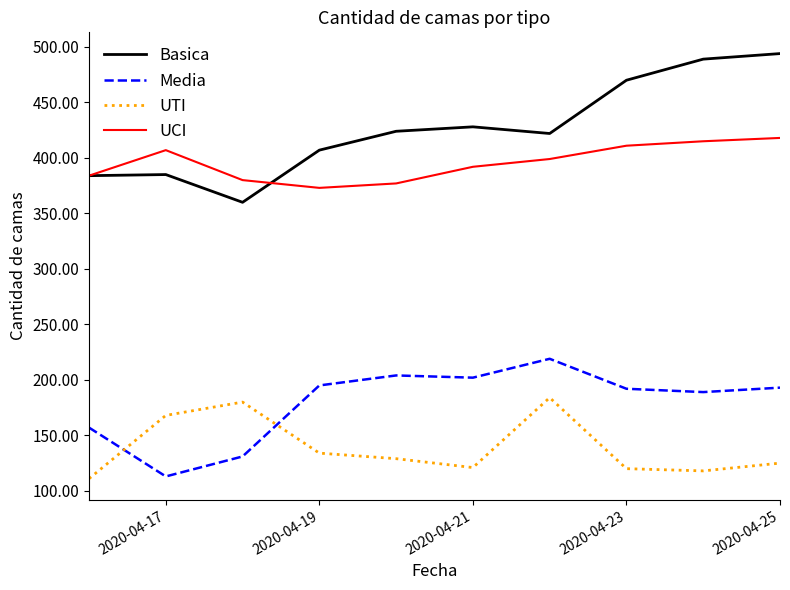

True or false: UCI and Media cross at least once.

False